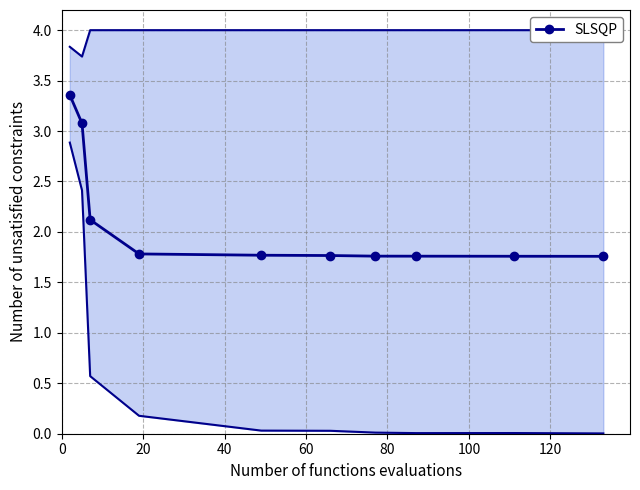

What is the smallest value displayed?

1.8